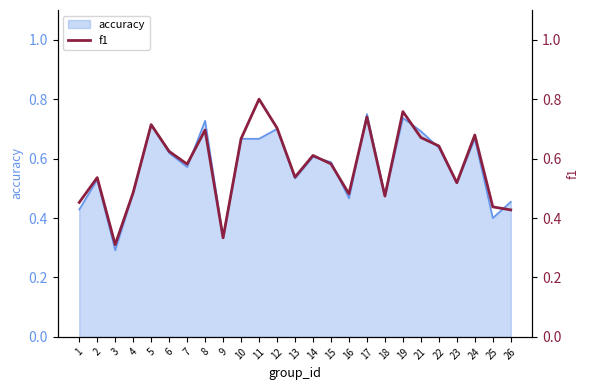

True or false: the data shows 0.2 at 10.

False